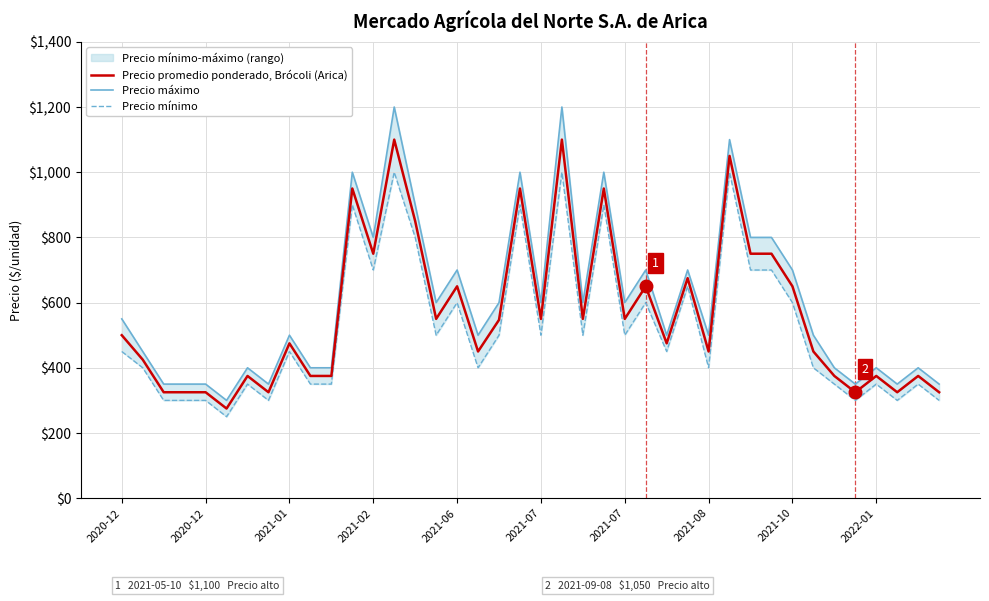

Does the chart display data point markers on the line(s)?

No